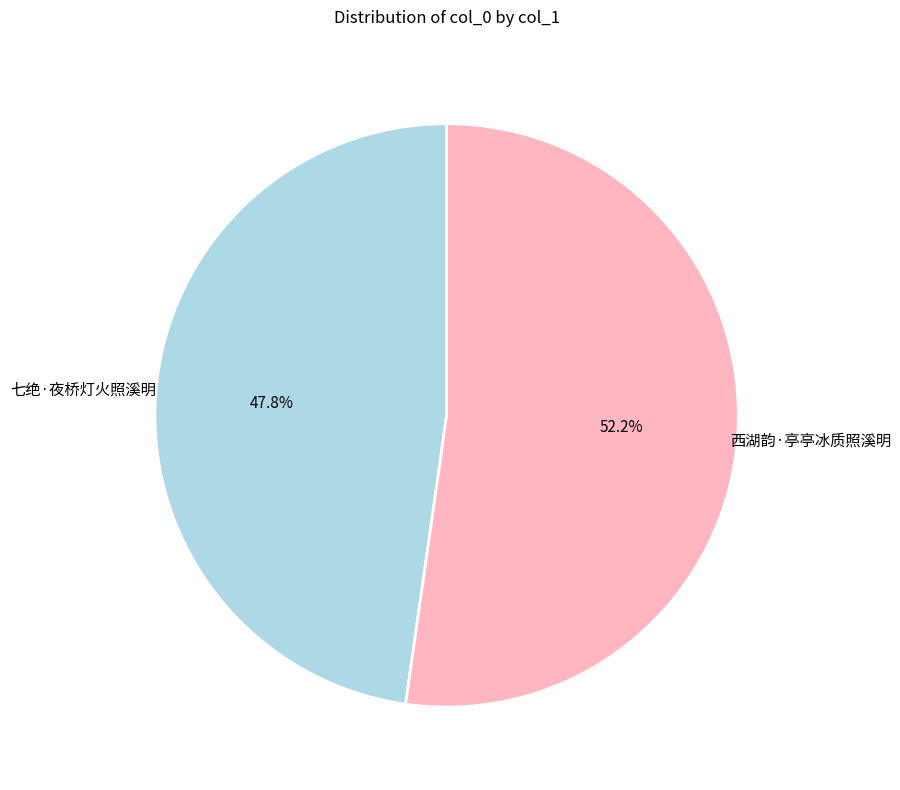

Is there a majority slice in this chart?

Yes